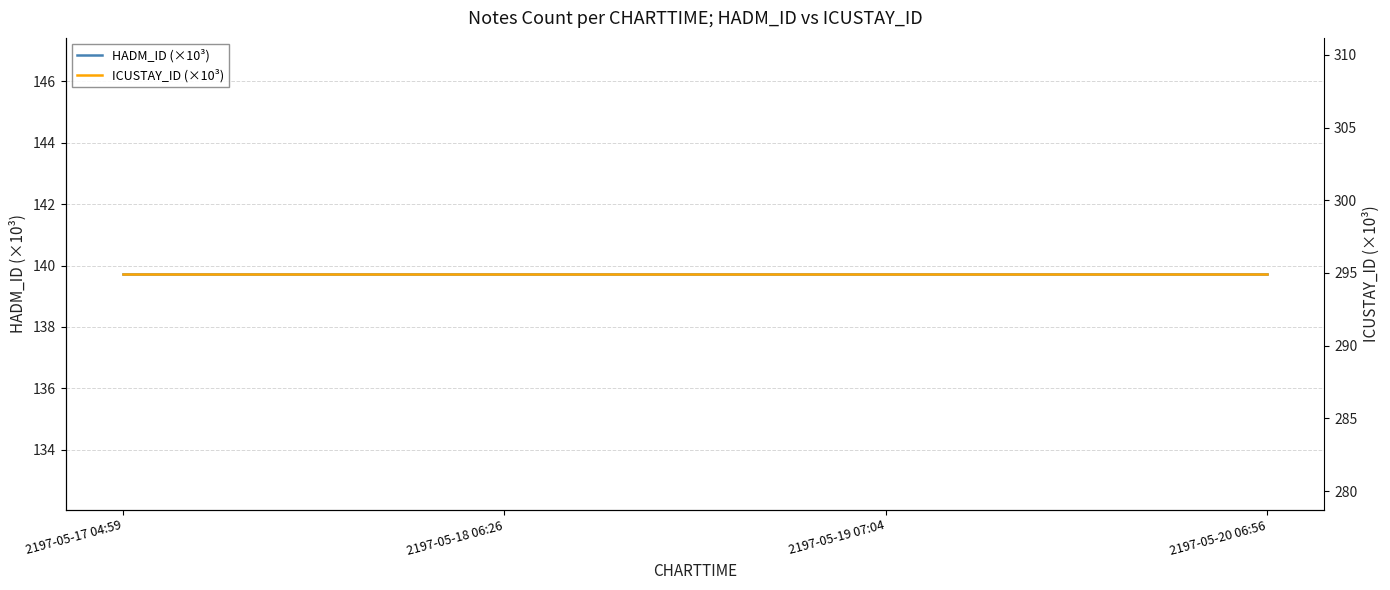

Is it true that ICUSTAY_ID (×10³) equals 294.9 at 2197-05-18 06:26?

True